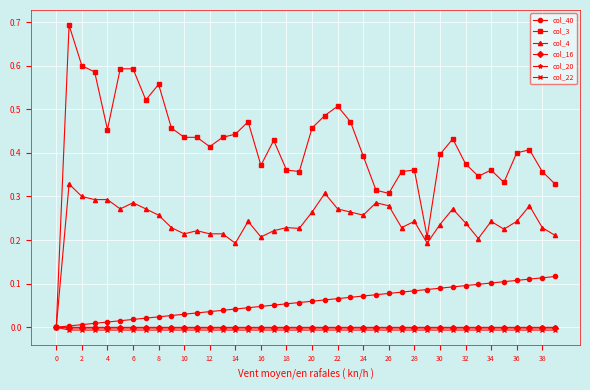

Which series has the widest spread of values?

col_3